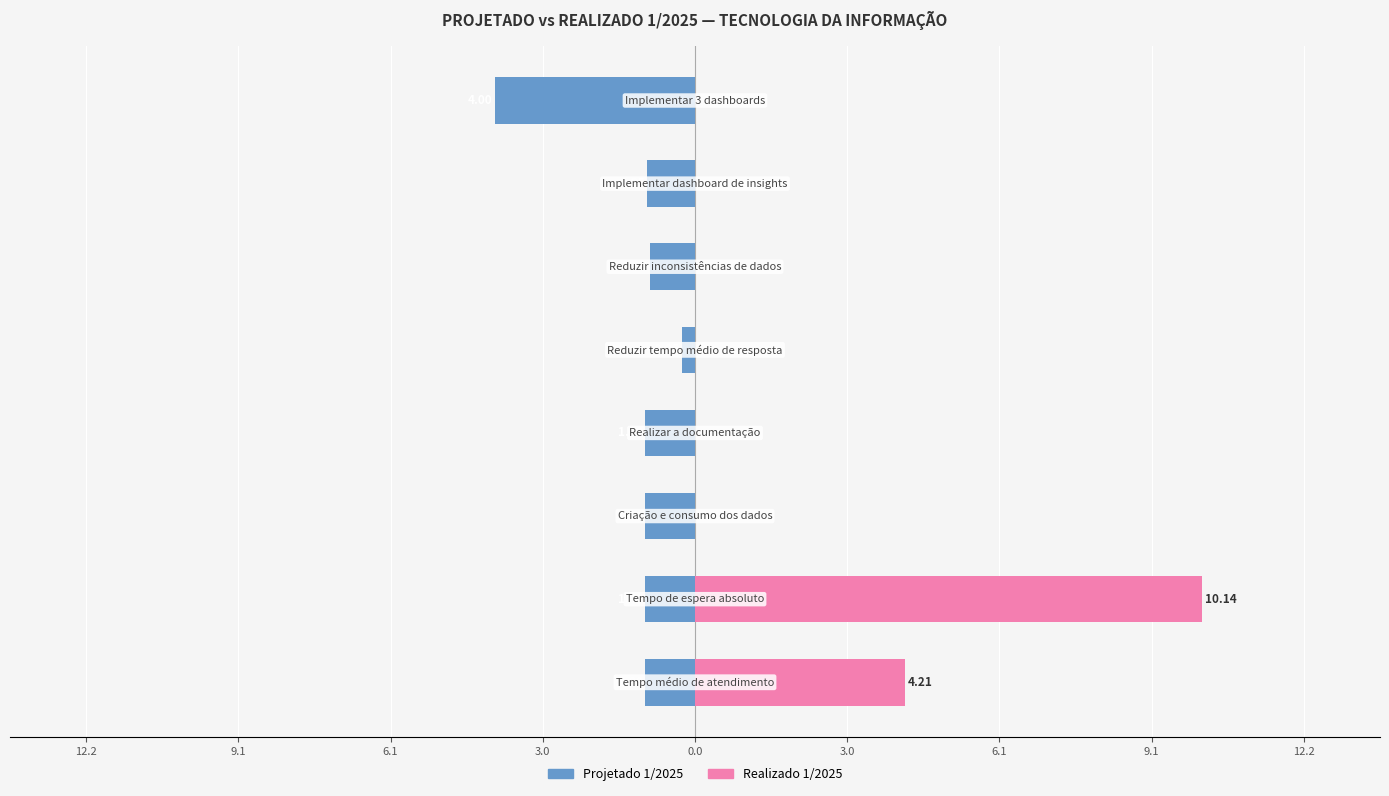

True or false: Realizado 1/2025 has a value of 6.6 at 12.2.

False